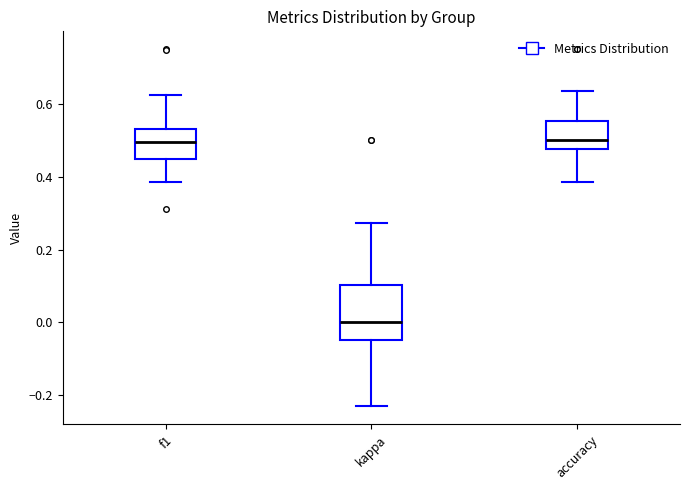

Reading left to right, transcribe this box plot: for each box, give where its median line is, the range the box spans, and where its two whiskers end, as read against the y-axis. The values are not printed on the chart, so give them approximately, as read against the axis.

f1: median 0.50, box 0.44 to 0.54, whiskers 0.38 to 0.62
kappa: median 0.00, box -0.04 to 0.10, whiskers -0.24 to 0.28
accuracy: median 0.50, box 0.48 to 0.56, whiskers 0.38 to 0.64